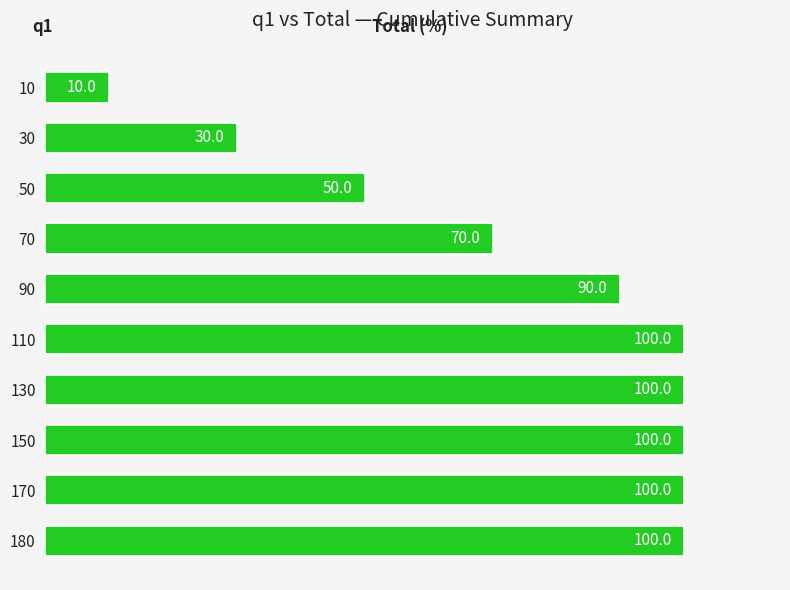

What is the value of the 1st bar from the top?

10